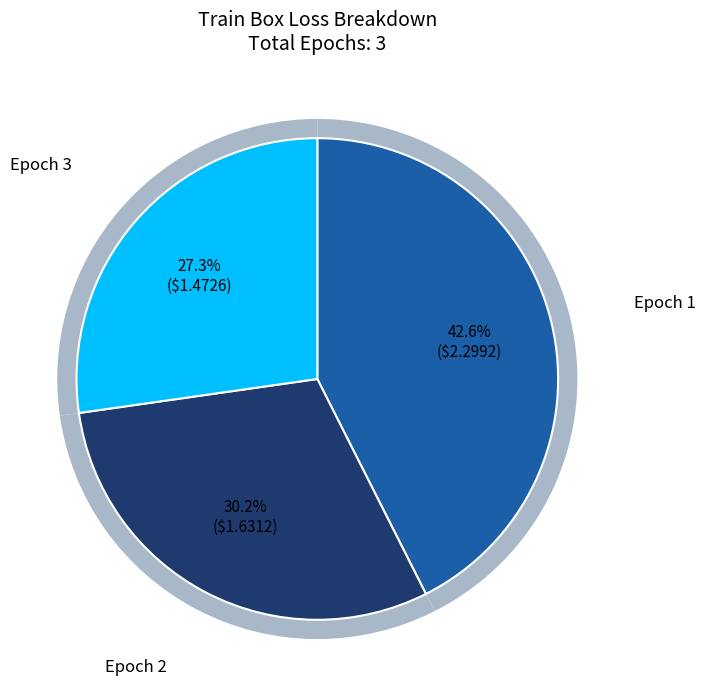

Which category has the smallest portion of the pie?

Epoch 3